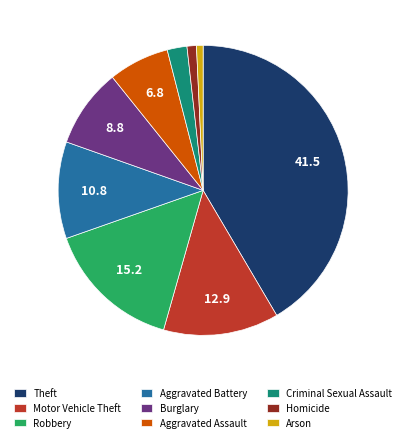

Is there a majority slice in this chart?

No